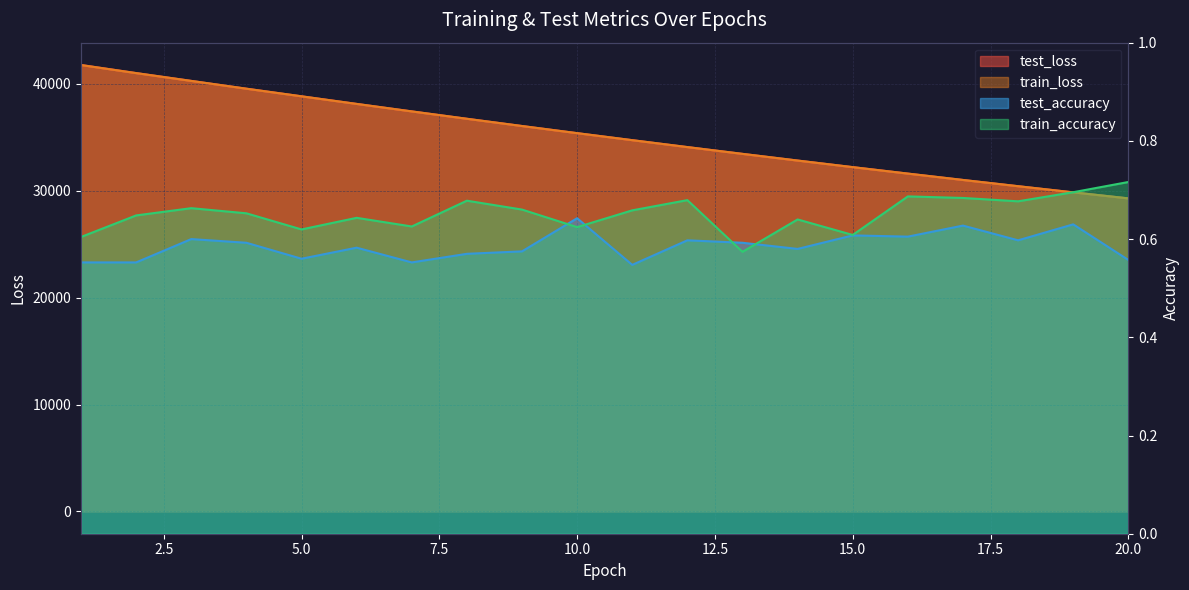

What is the total value across all series at 19?

59714.2